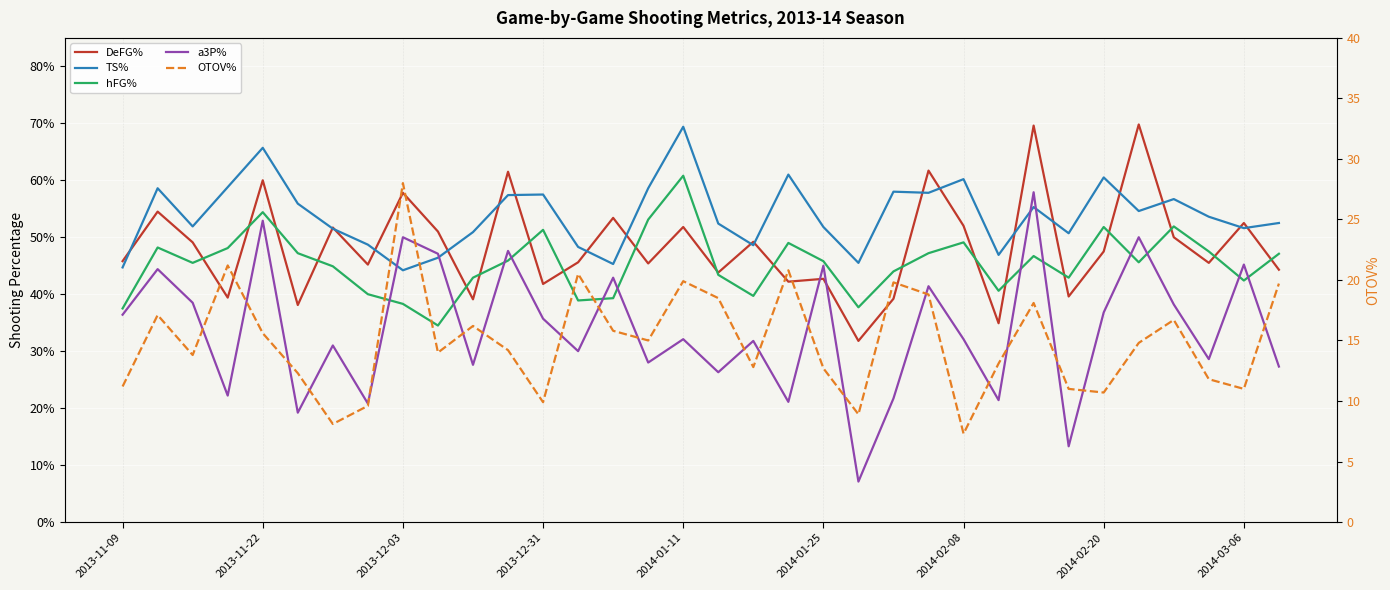

Between 2013-12-31 and 2014-02-20, which series saw the biggest shift?

OTOV%